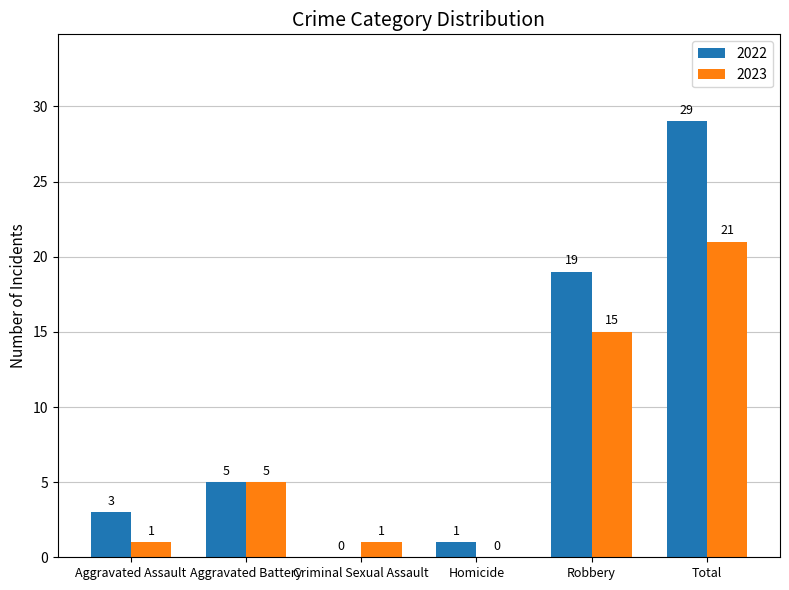

Which label corresponds to the largest value in the chart?

Total